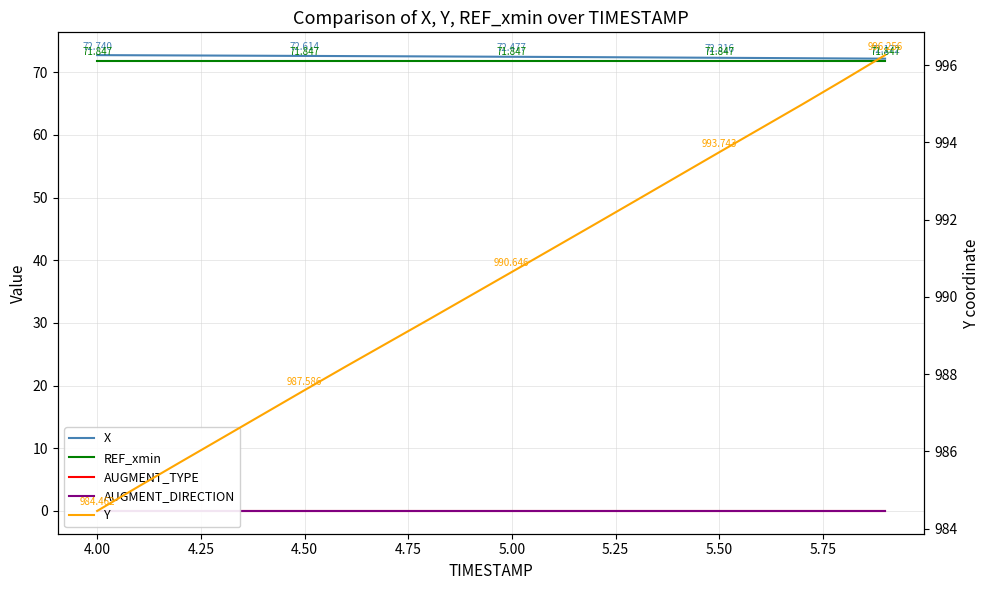

Between 5.75 and 15, which series saw the biggest shift?

Y